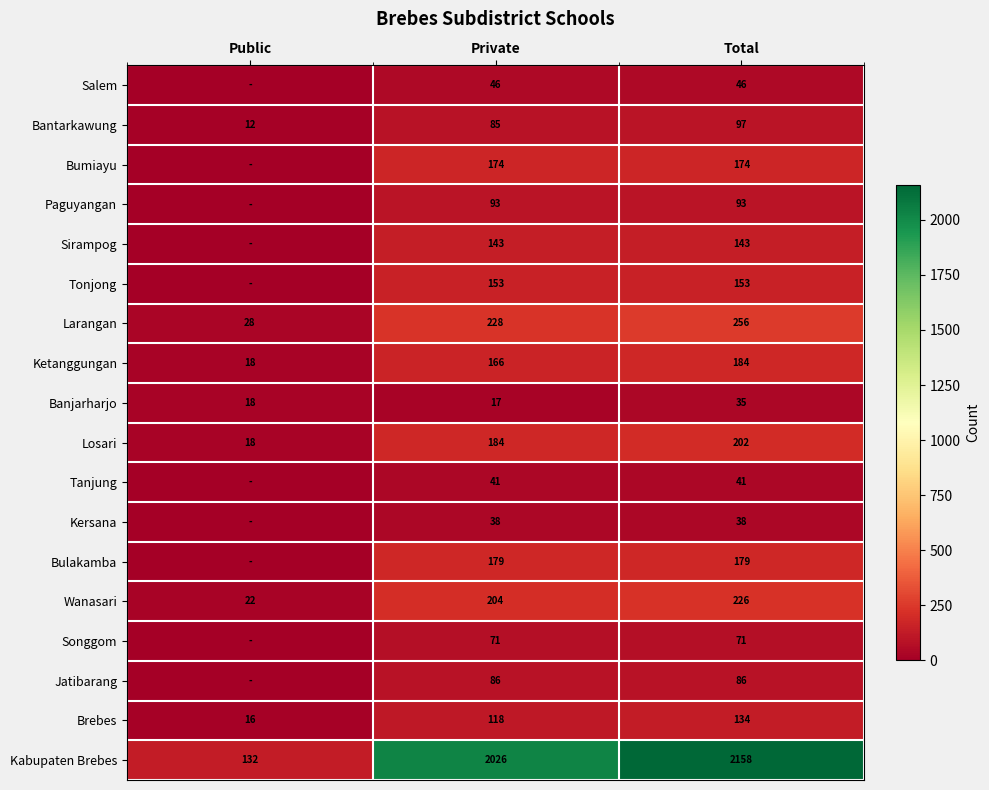

Which label corresponds to the smallest value in the chart?

Public